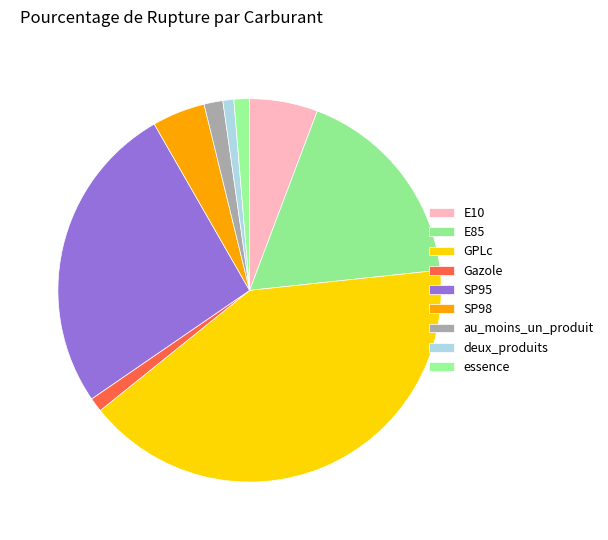

Is there a majority slice in this chart?

No